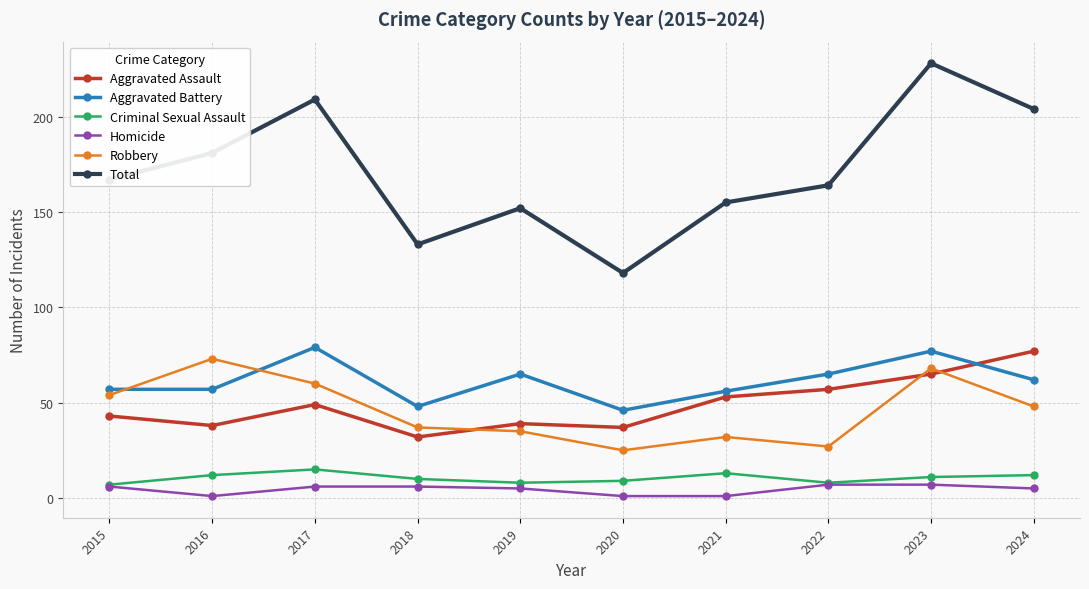

True or false: Robbery has a value of 53 at 2021.

False